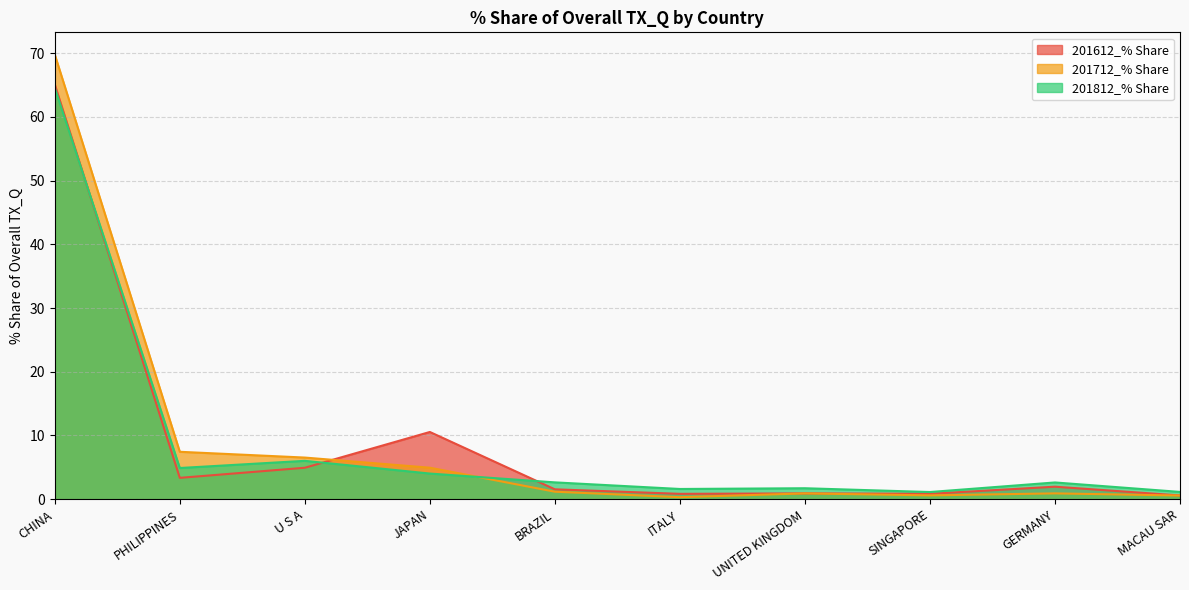

Count the number of data series in this chart.

3